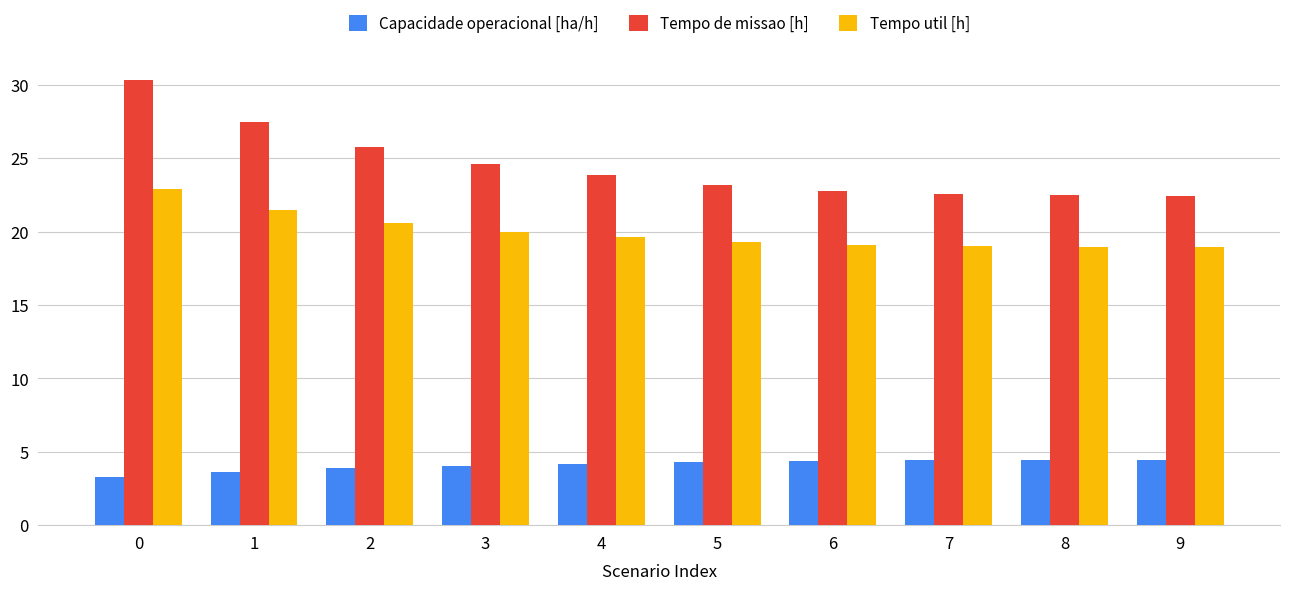

Rank the series by their average value, from highest to lowest.

Tempo de missao [h], Tempo util [h], Capacidade operacional [ha/h]